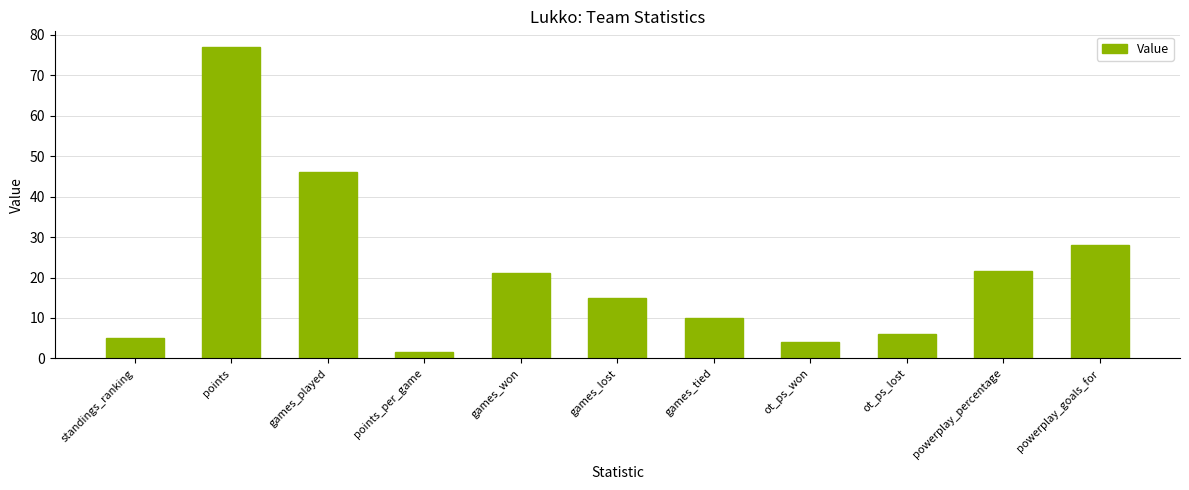

Reading right to left, list all the values displayed in this chart.

powerplay_goals_for=28.0	powerplay_percentage=21.5	ot_ps_lost=6.0	ot_ps_won=4.0	games_tied=10.0	games_lost=15.0	games_won=21.0	points_per_game=1.7	games_played=46.0	points=77.0	standings_ranking=5.0